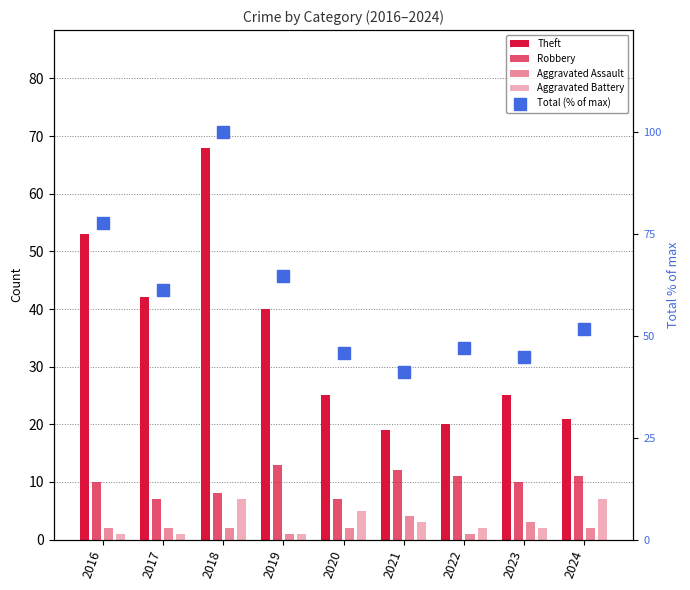

List the series in order of their peak value, lowest first.

Aggravated Assault, Aggravated Battery, Robbery, Theft, Total (% of max)